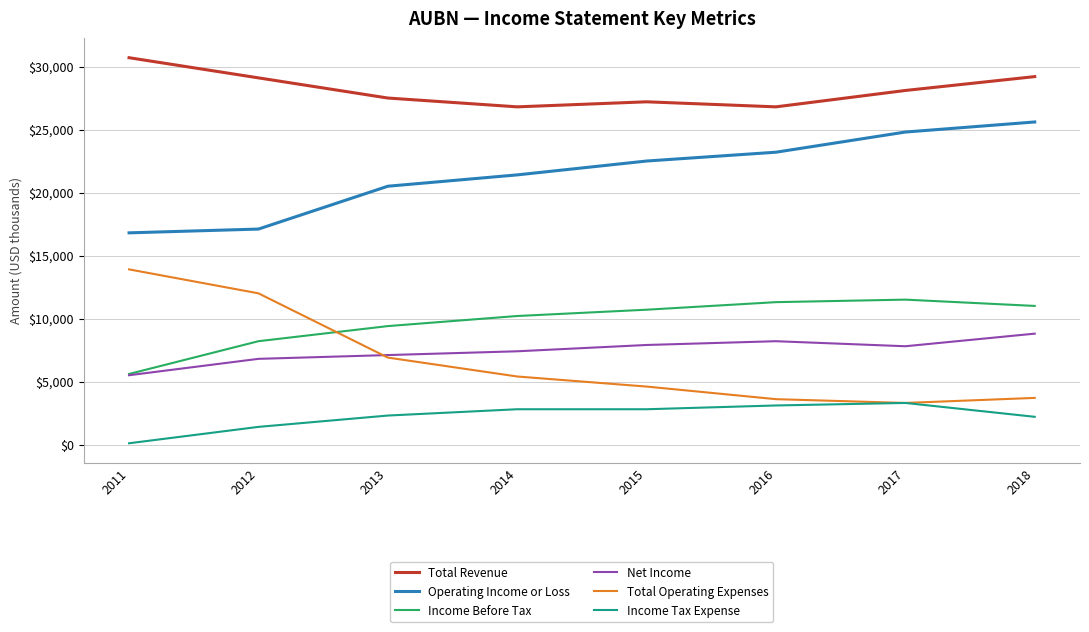

How many intersections are there between Income Before Tax and Total Operating Expenses?

1